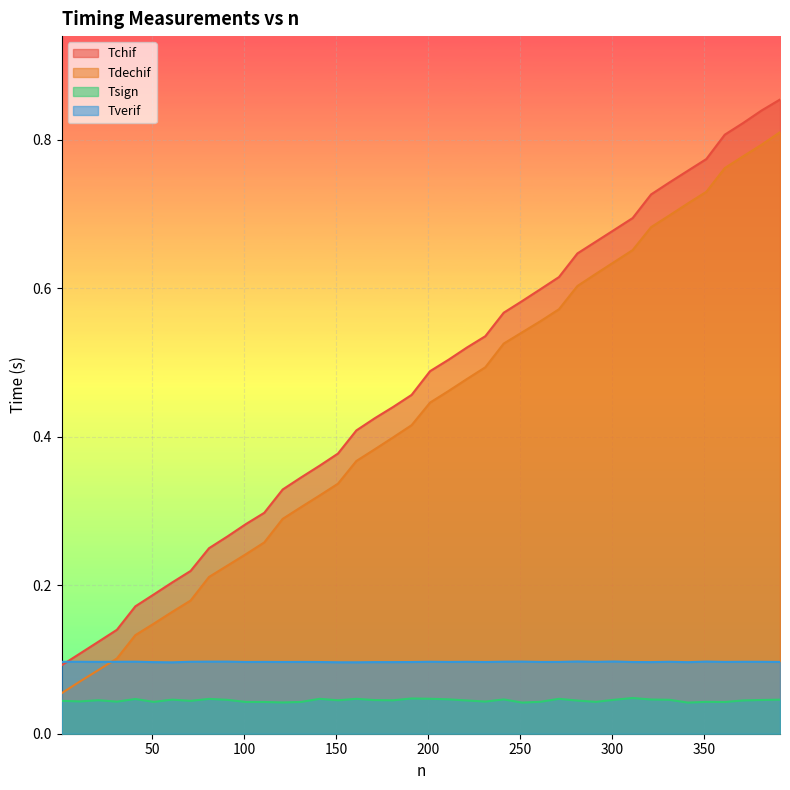

Which series has the largest range (max minus min)?

Tchif